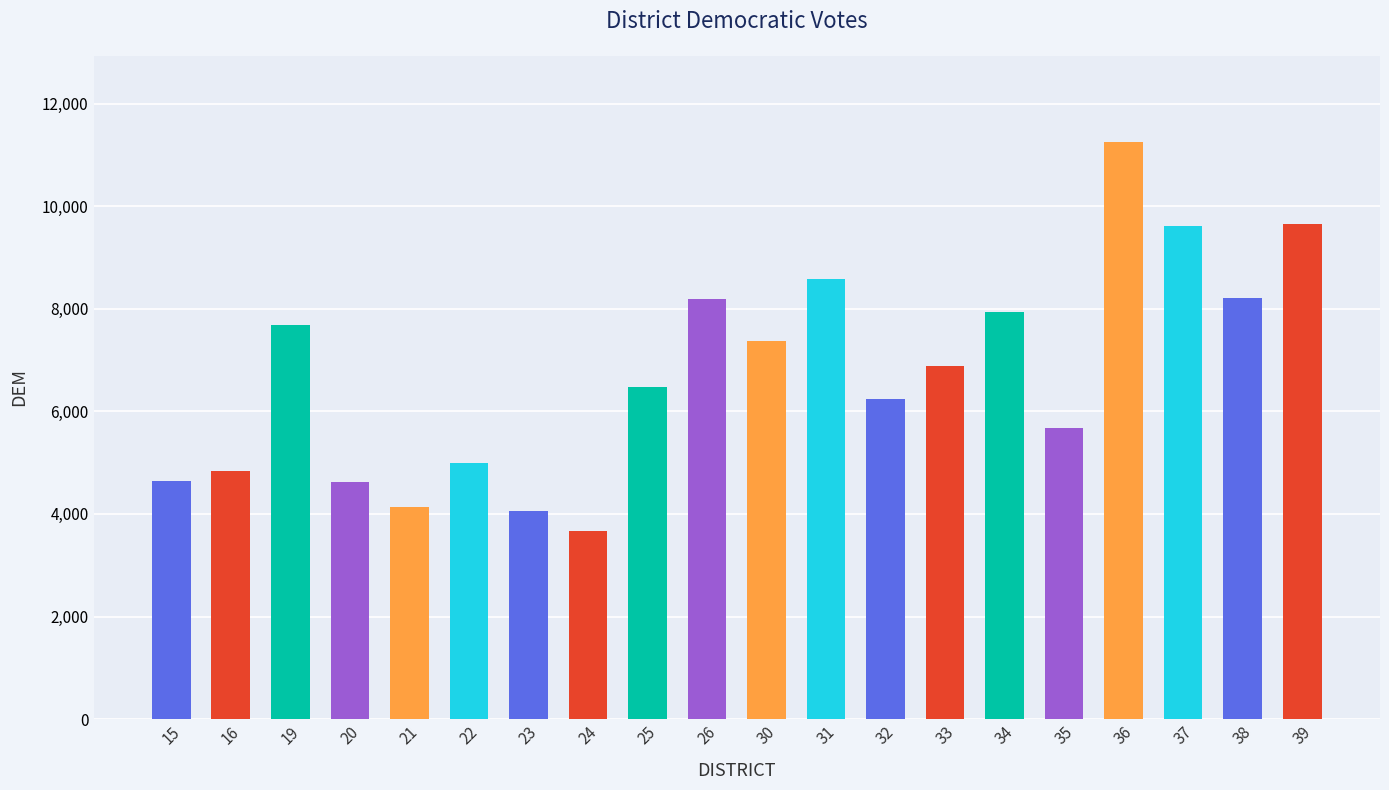

Approximately how many times larger is the value at 19 compared to 39?

0.8